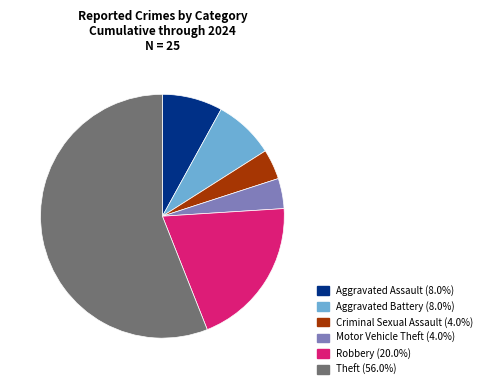

Does any single category account for the majority?

Yes